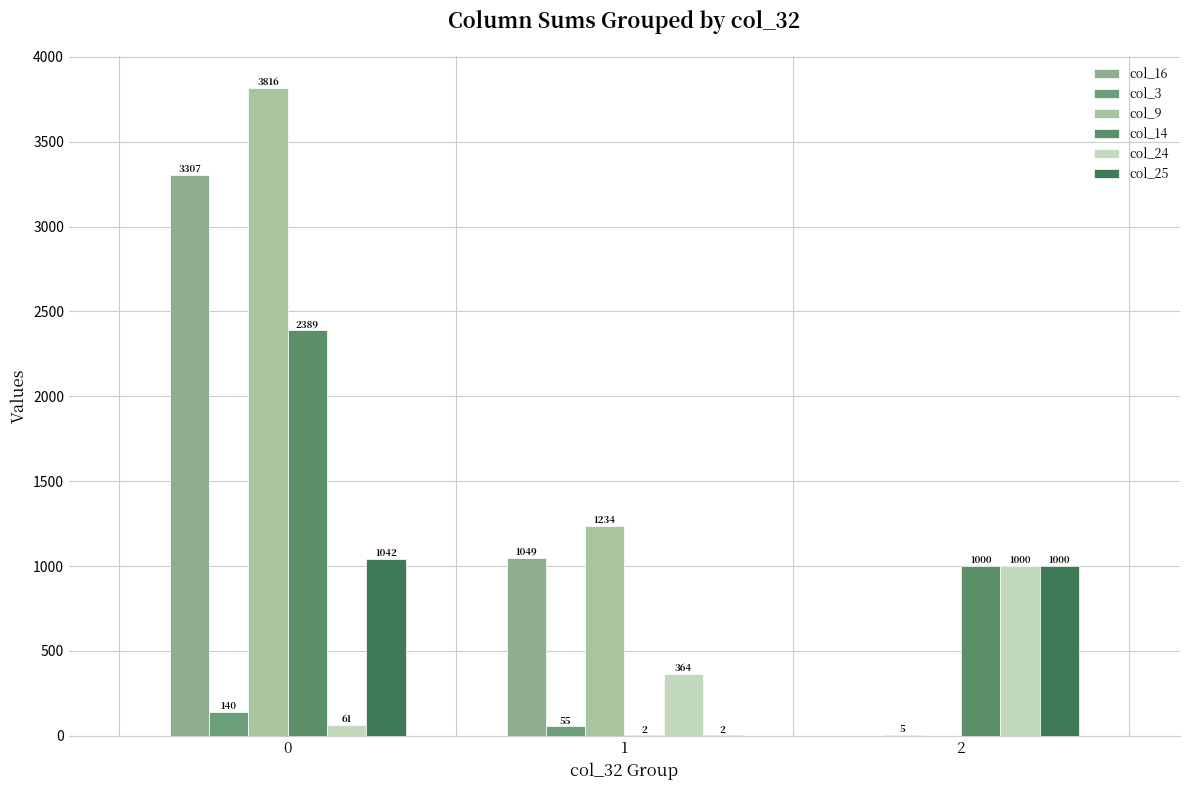

How many categories are shown in the chart?

3